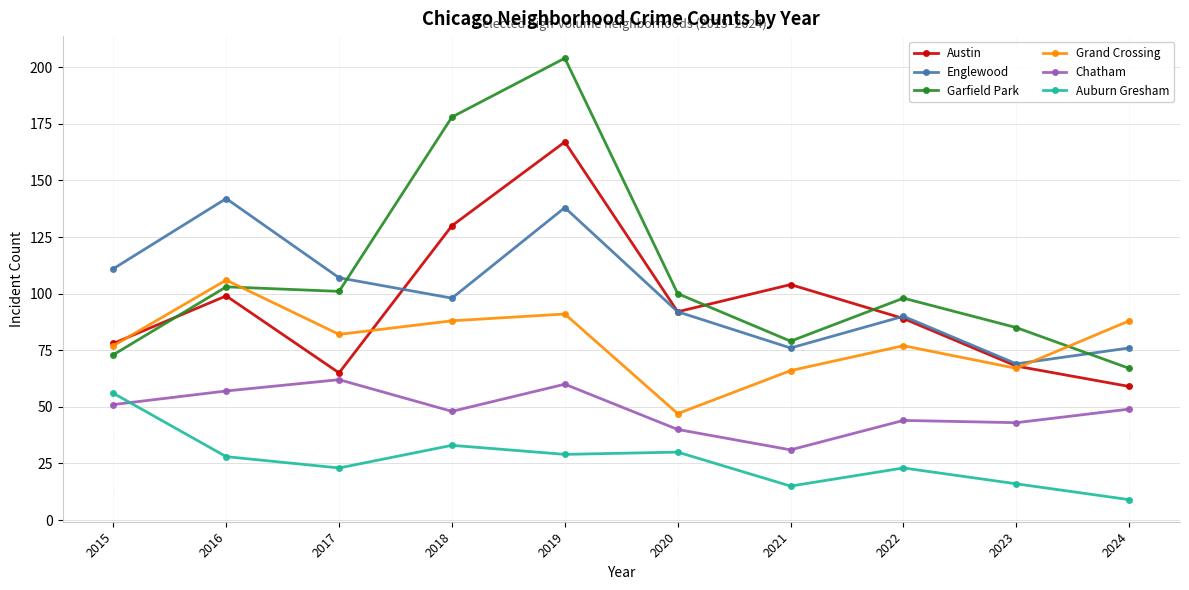

What is the value of the Chatham point at the 6th from the left?

40